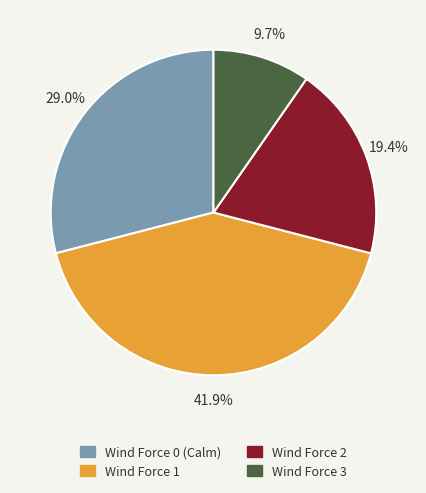

To the nearest percent, what portion does Wind Force 0 (Calm) represent?

29%